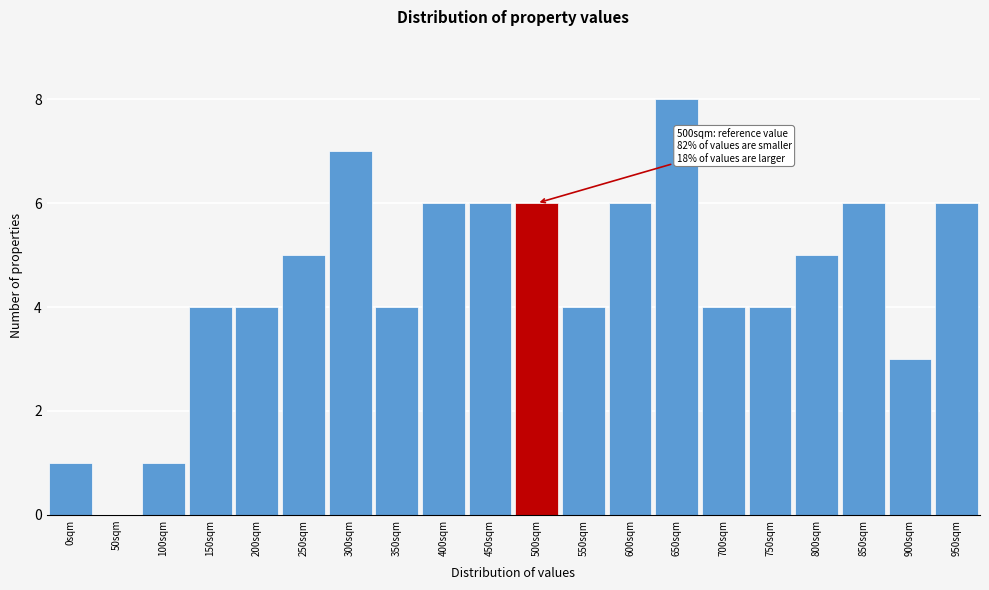

Reading left to right, list all the values displayed in this chart.

0sqm=1	50sqm=0	100sqm=1	150sqm=4	200sqm=4	250sqm=5	300sqm=7	350sqm=4	400sqm=6	450sqm=6	500sqm=6	550sqm=4	600sqm=6	650sqm=8	700sqm=4	750sqm=4	800sqm=5	850sqm=6	900sqm=3	950sqm=6